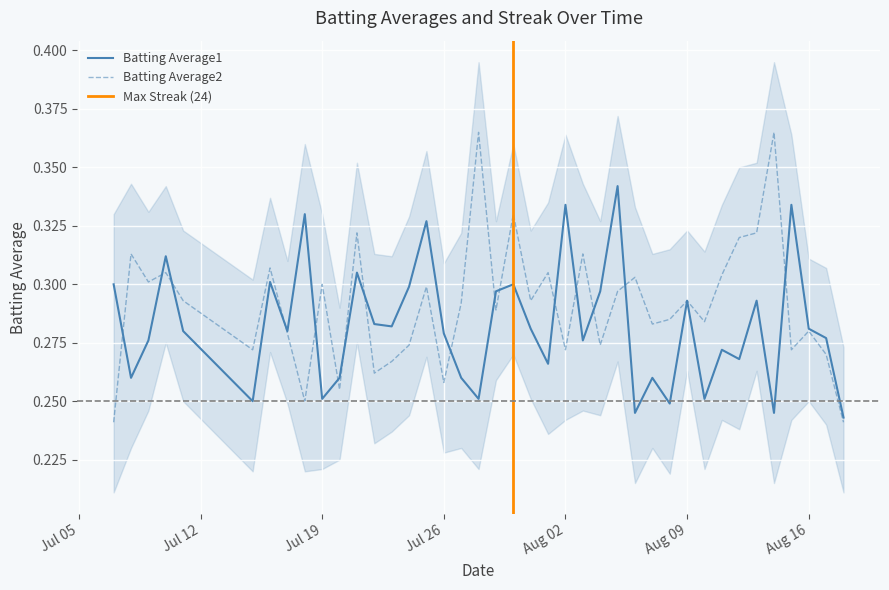

Between 2010-07-09 and 2010-07-20, which series saw the biggest shift?

Batting Average2